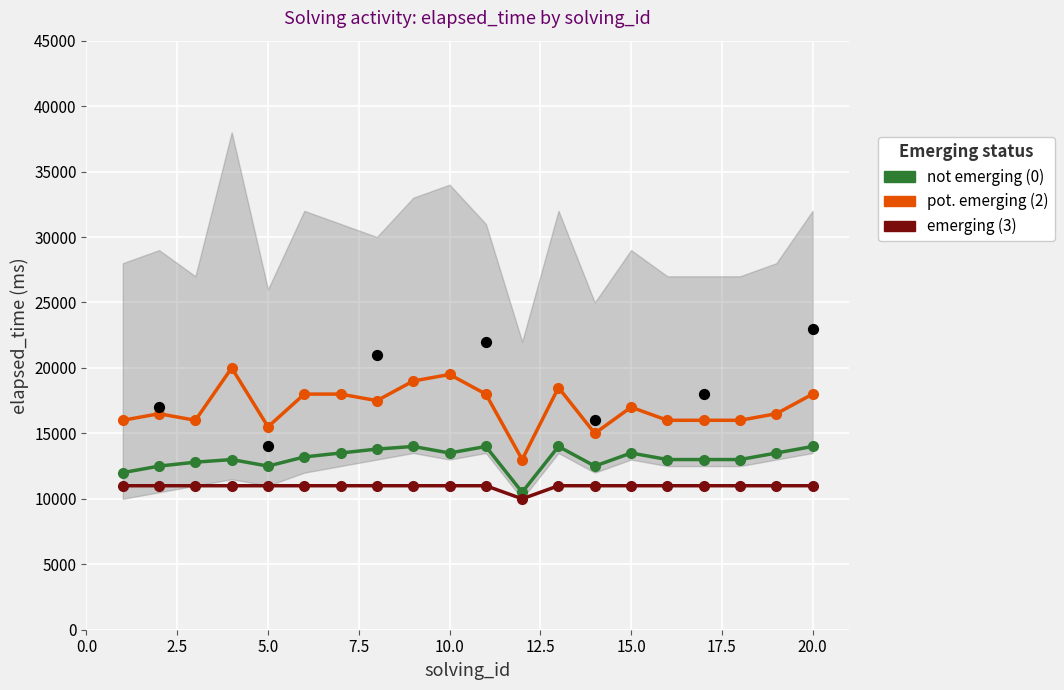

Which series has the largest total across all categories?

pot. emerging (2)